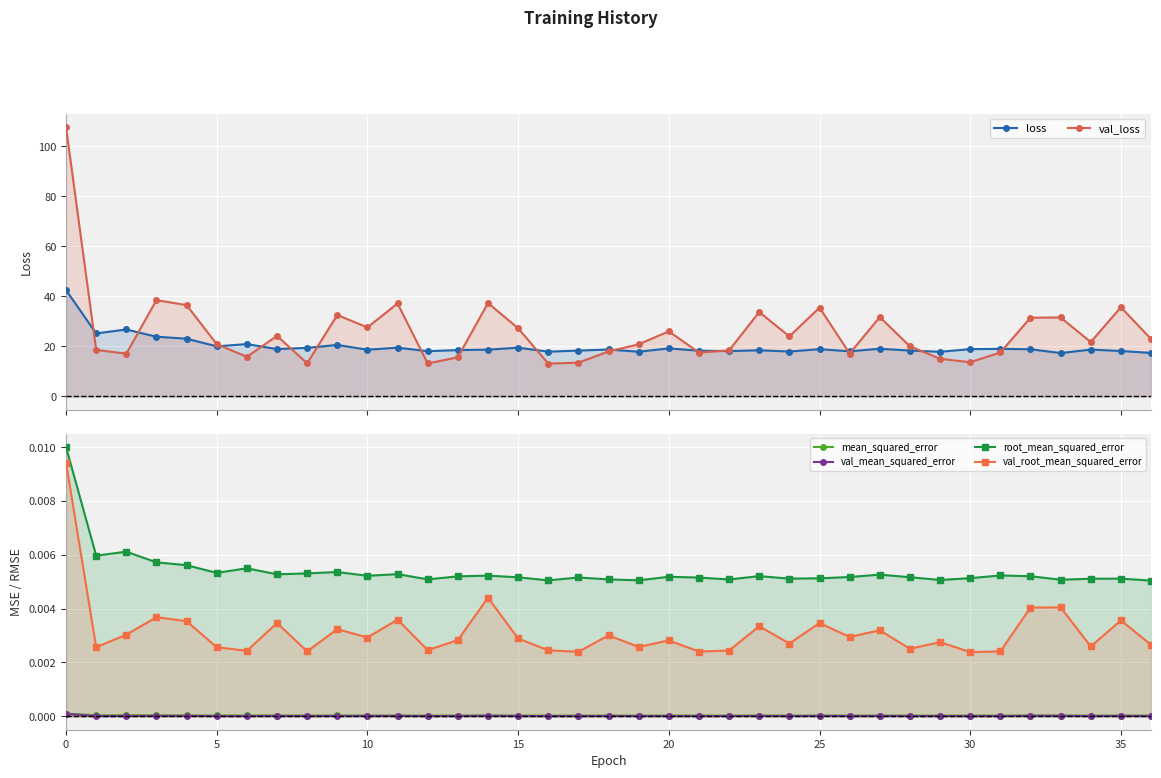

What is the sum of all root_mean_squared_error values?

0.2